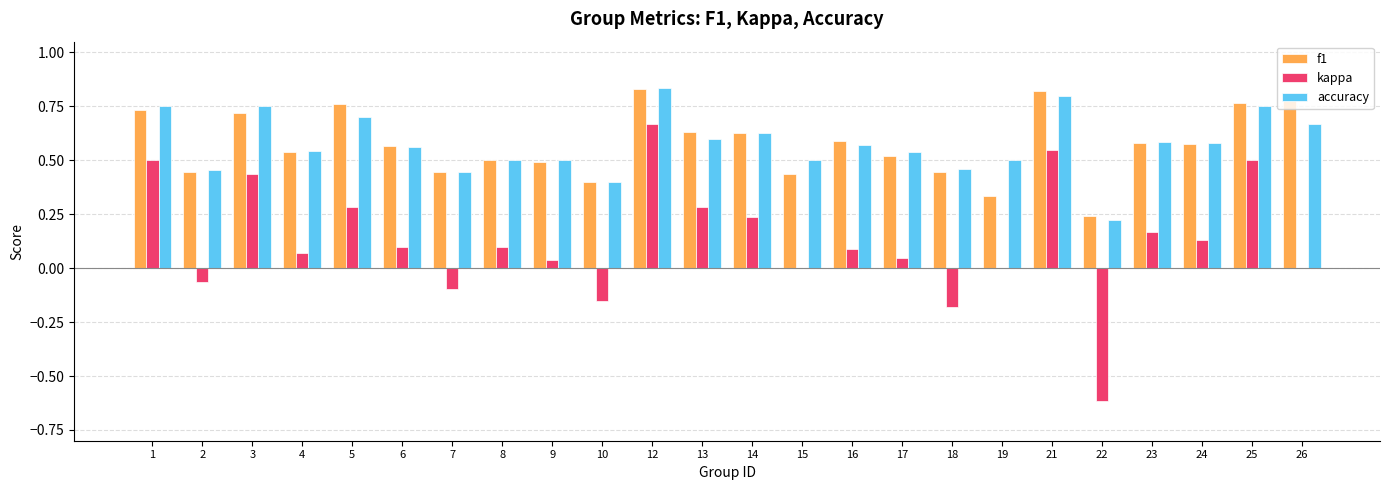

Count the f1 values in the range 0 to 1.

24